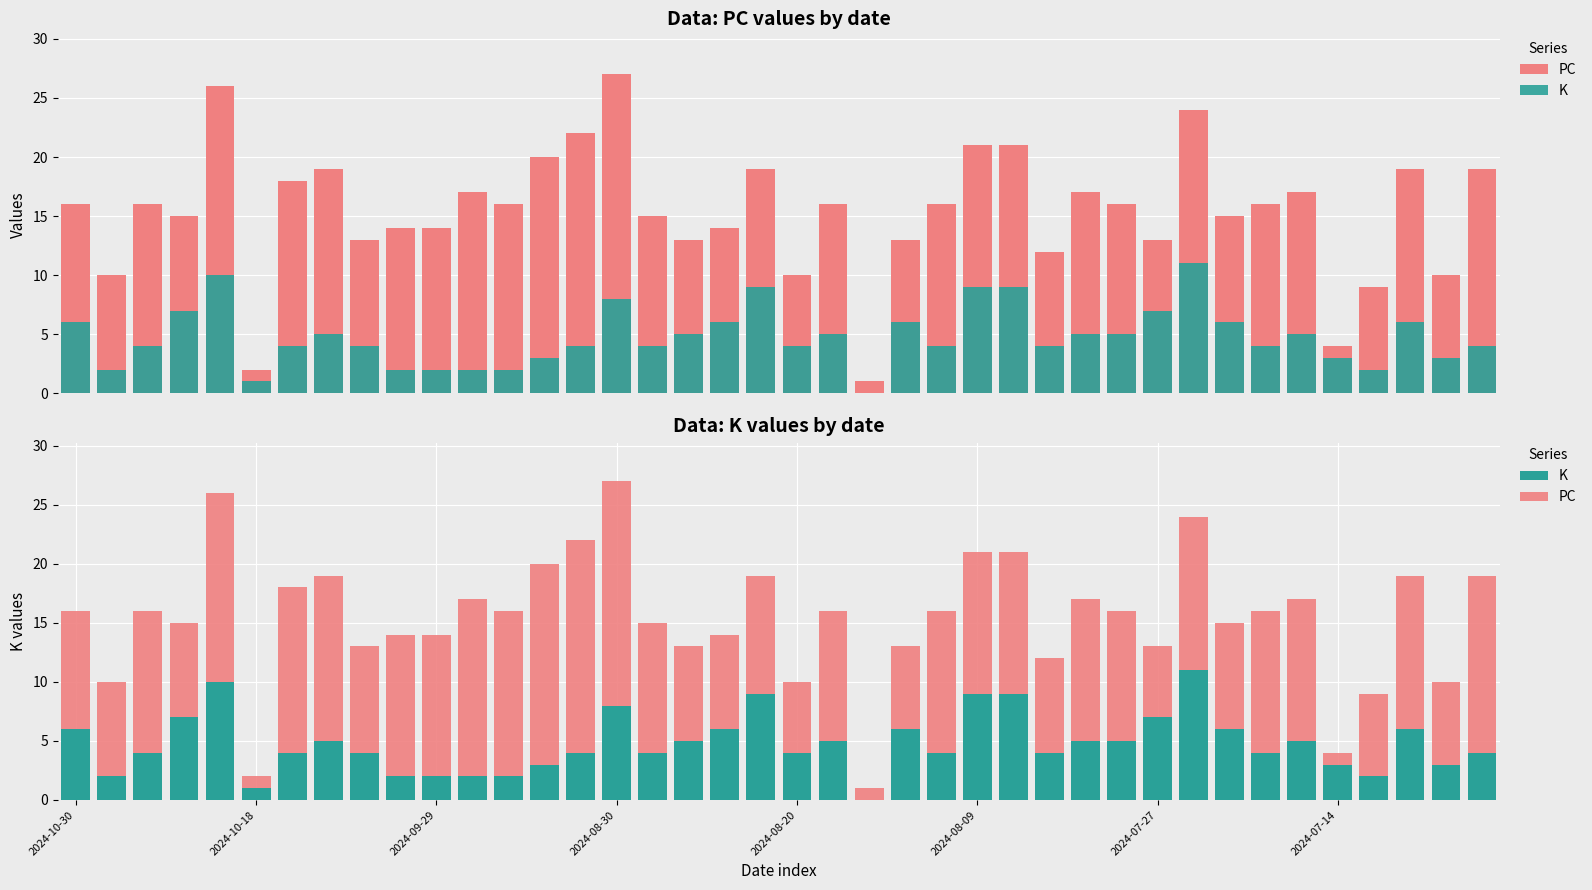

True or false: PC has a value of 4 at 9.

False